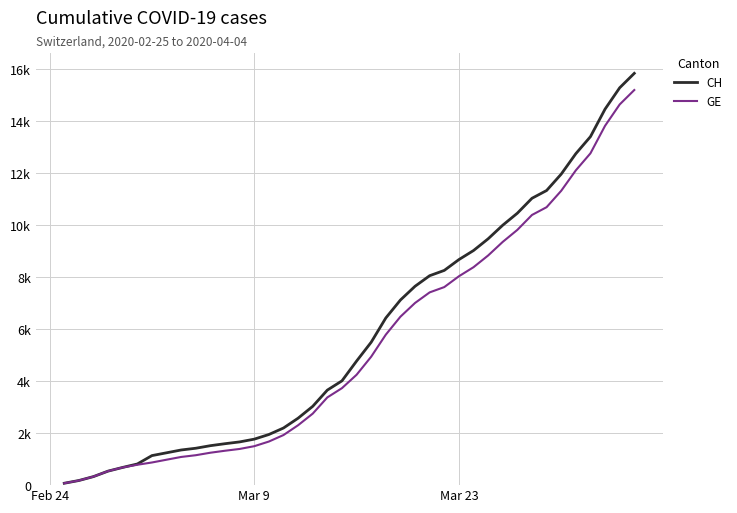

True or false: CH has more than 1 interior local peaks.

False